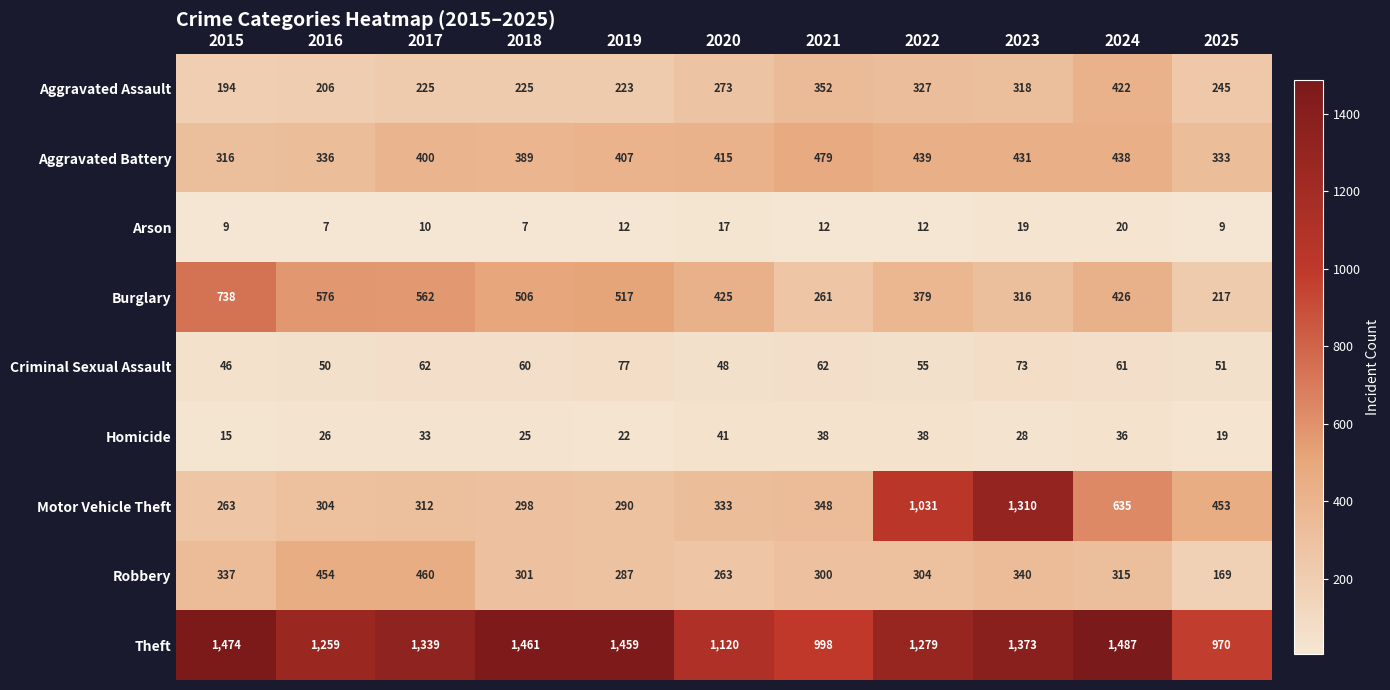

How many categories are shown in the chart?

11